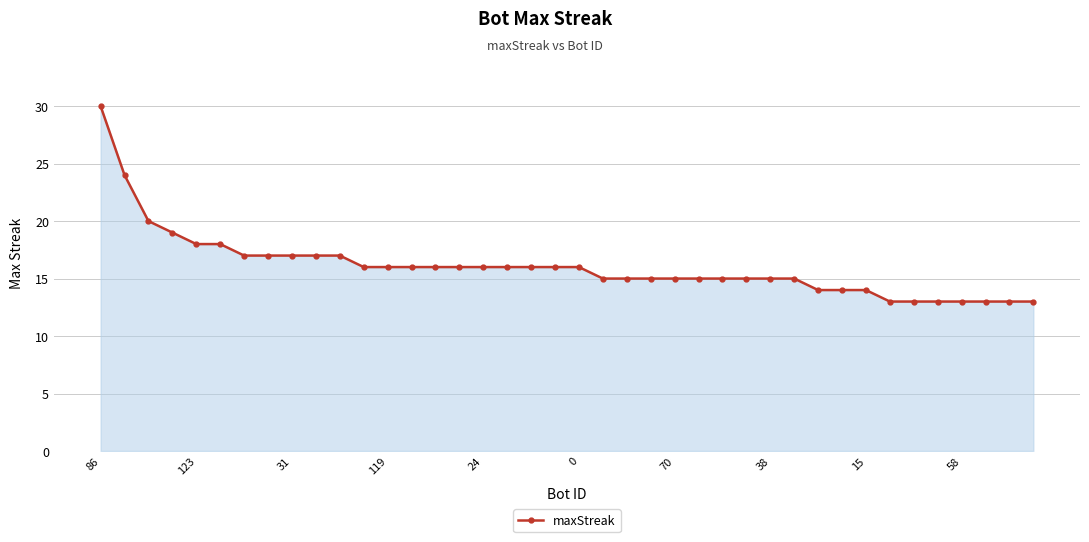

What is the average value?

16